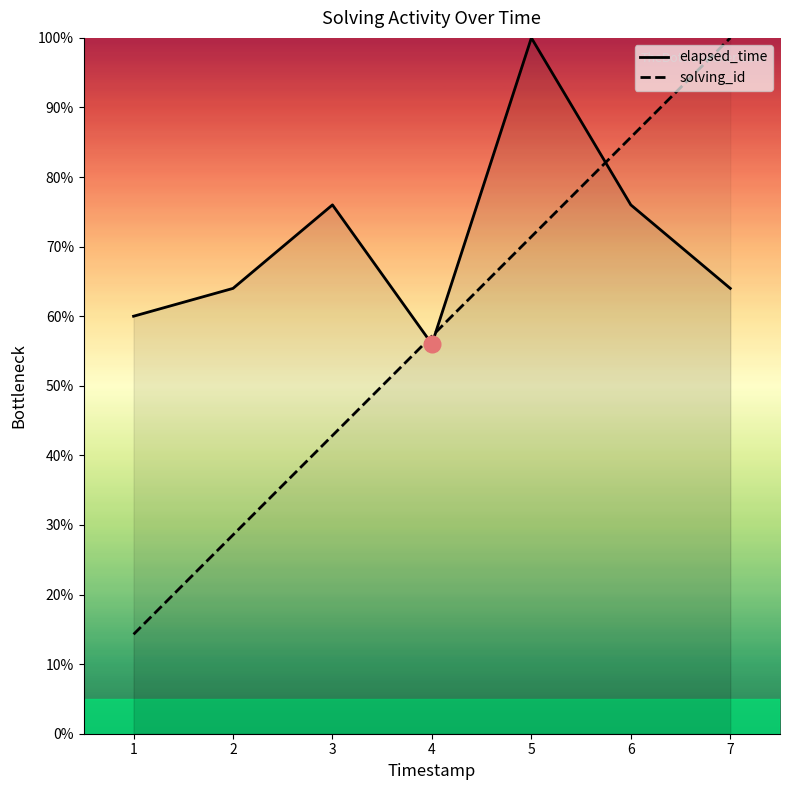

True or false: solving_id has more than 2 points higher than both neighbors.

False